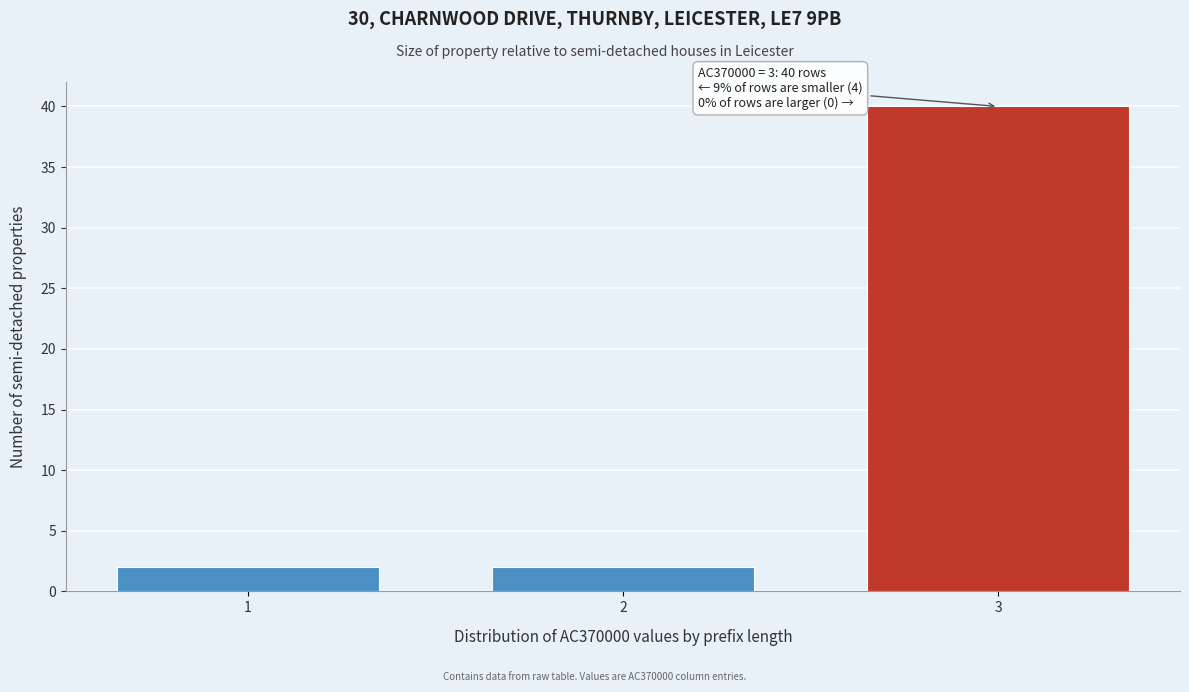

Reading left to right, transcribe all the data shown in this chart.

1=2	2=2	3=40